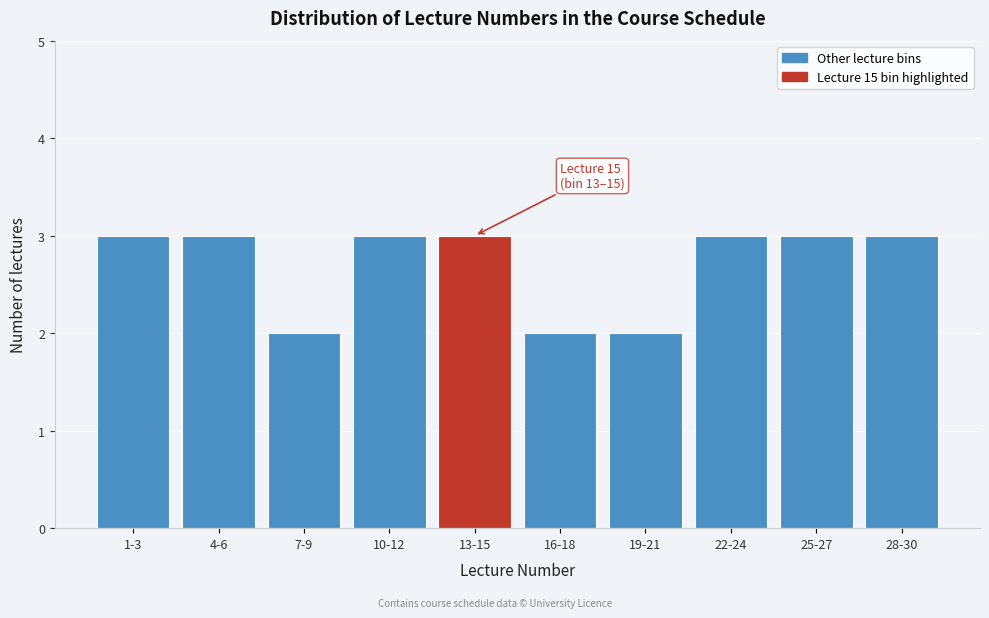

Reading left to right, extract all data points from this chart.

1-3=3	4-6=3	7-9=2	10-12=3	13-15=3	16-18=2	19-21=2	22-24=3	25-27=3	28-30=3